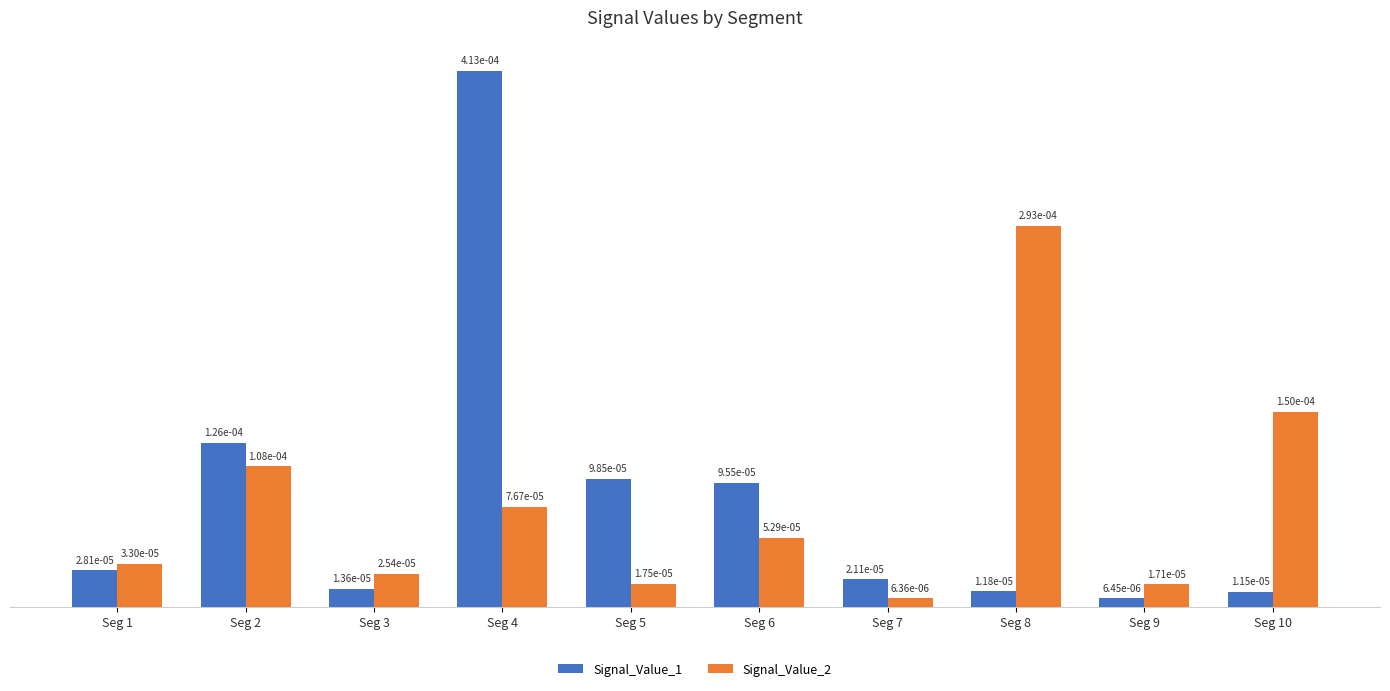

At how many categories does at least one series exceed 0?

10